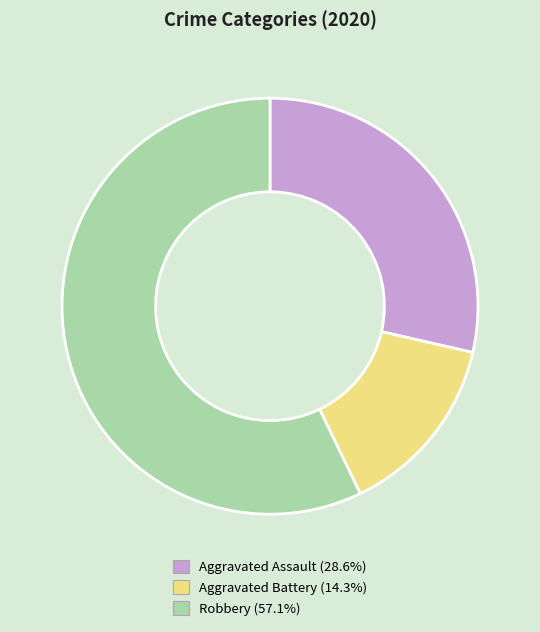

Does Aggravated Assault account for over 50% of the chart?

No